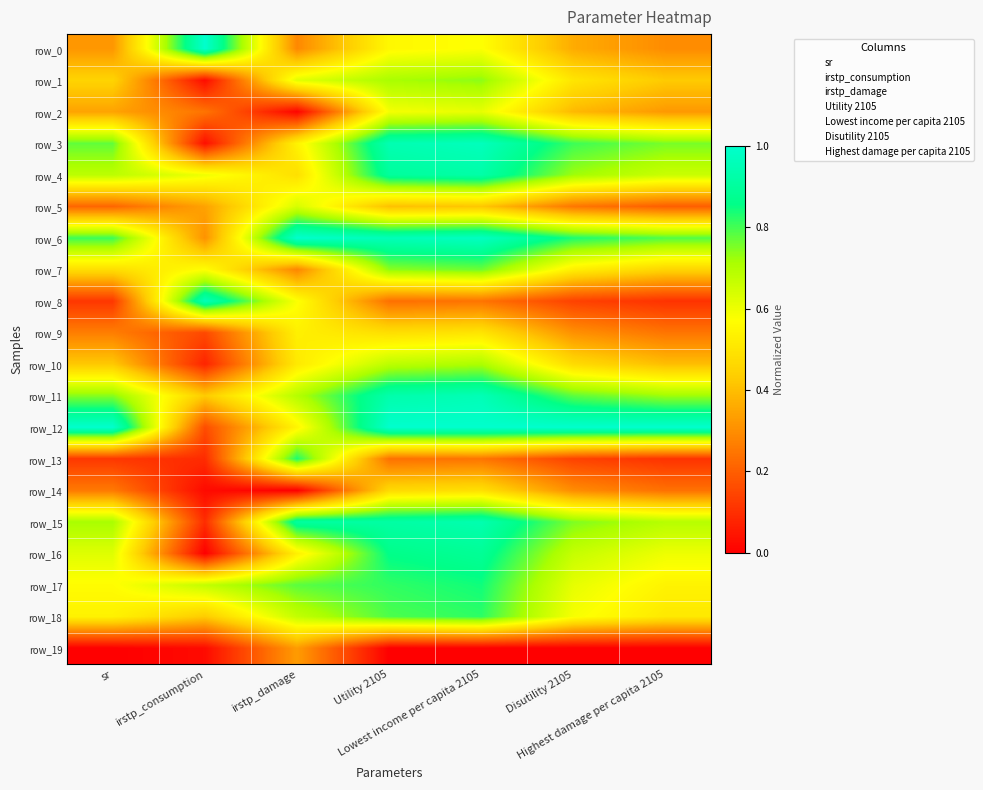

Count the number of data series in this chart.

20